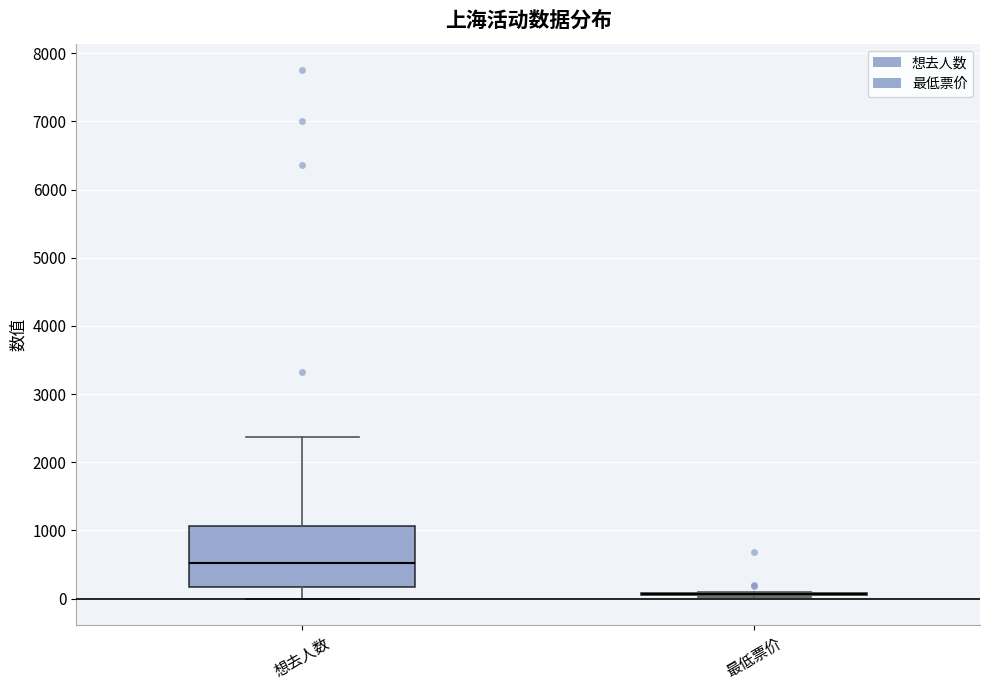

Reading left to right, transcribe this box plot: for each box, give where its median line is, the range the box spans, and where its two whiskers end, as read against the y-axis. The values are not printed on the chart, so give them approximately, as read against the axis.

想去人数: median 500, box 200 to 1100, whiskers 0 to 2400
最低票价: box collapsed to a line at 100, whiskers 0 to 100